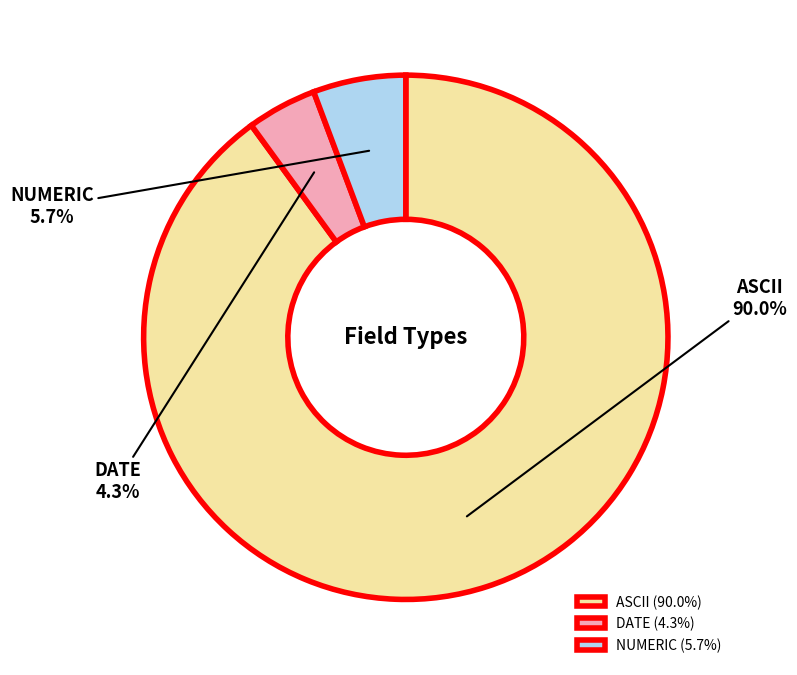

Which has a higher value, ASCII or DATE?

ASCII